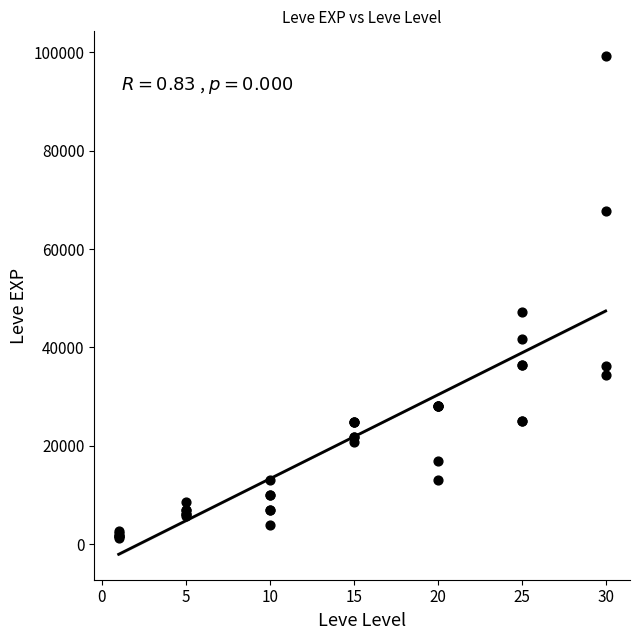

What Y value in the scatter plot is closest to 50190?

47200